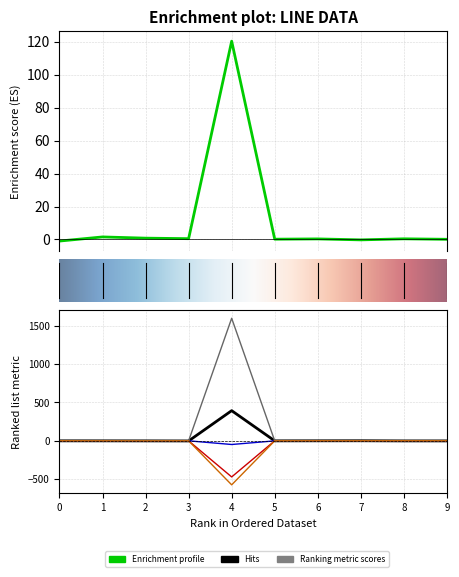

In col_2, how many points are higher than both neighbors (excluding endpoints)?

2